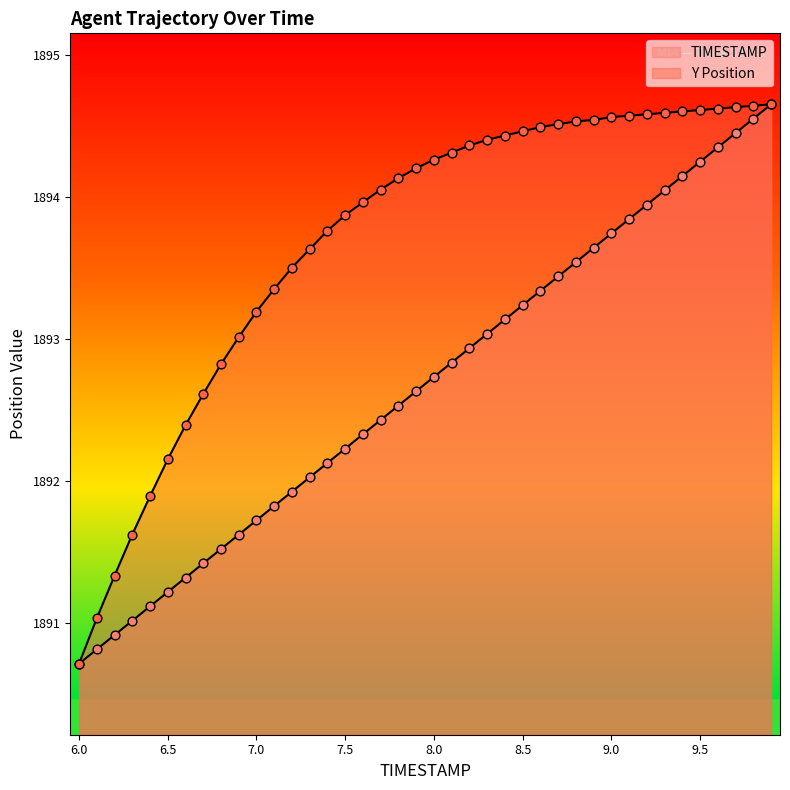

At which category is the sum across all series the highest?

9.9